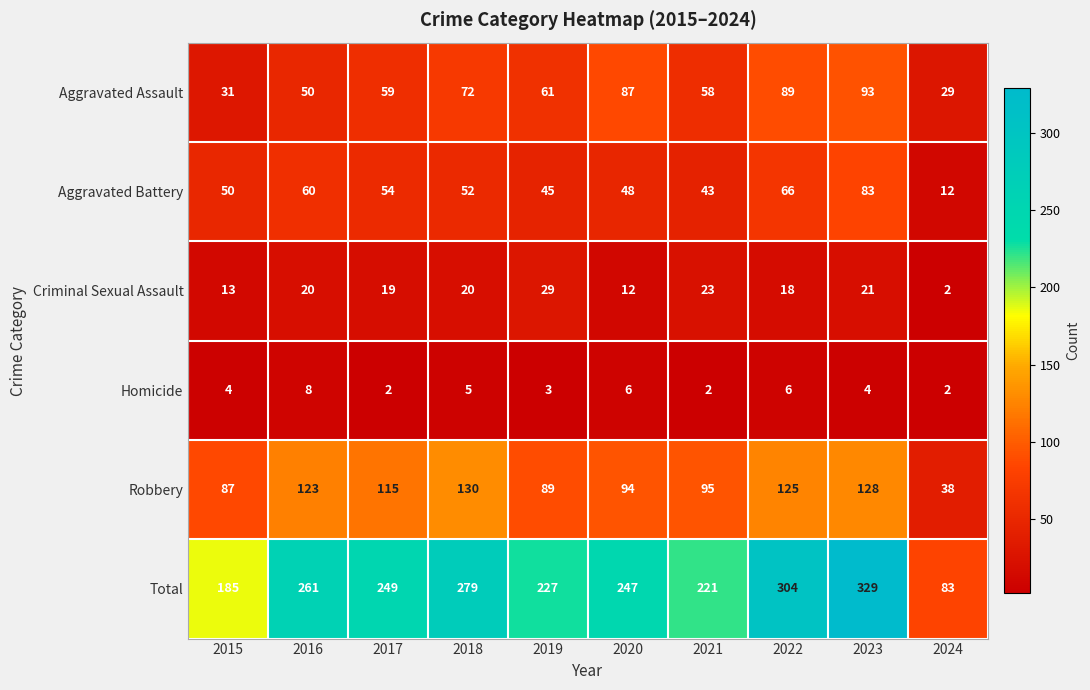

What is the total value across all series at 2024?

166